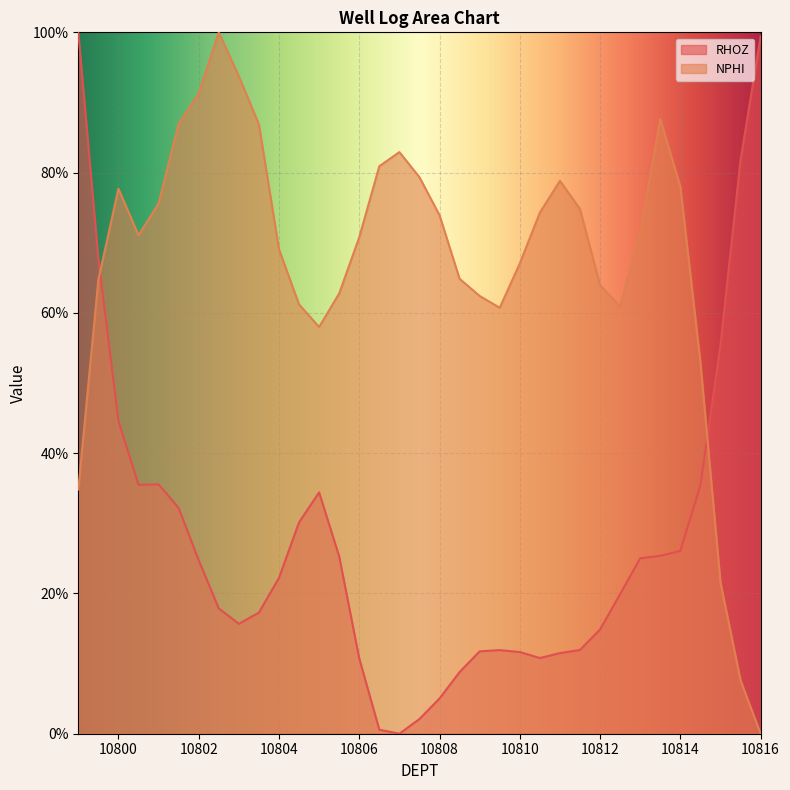

Reading left to right, what are all the values shown in this chart?

RHOZ: 1.0	0.7	0.4	0.4	0.4	0.3	0.2	0.2	0.2	0.2	0.2	0.3	0.3	0.3	0.1	0.0	0.0	0.0	0.1	0.1	0.1	0.1	0.1	0.1	0.1	0.1	0.1	0.2	0.3	0.3	0.3	0.4	0.6	0.8	1.0
NPHI: 0.3	0.6	0.8	0.7	0.8	0.9	0.9	1.0	0.9	0.9	0.7	0.6	0.6	0.6	0.7	0.8	0.8	0.8	0.7	0.6	0.6	0.6	0.7	0.7	0.8	0.7	0.6	0.6	0.7	0.9	0.8	0.5	0.2	0.1	0.0